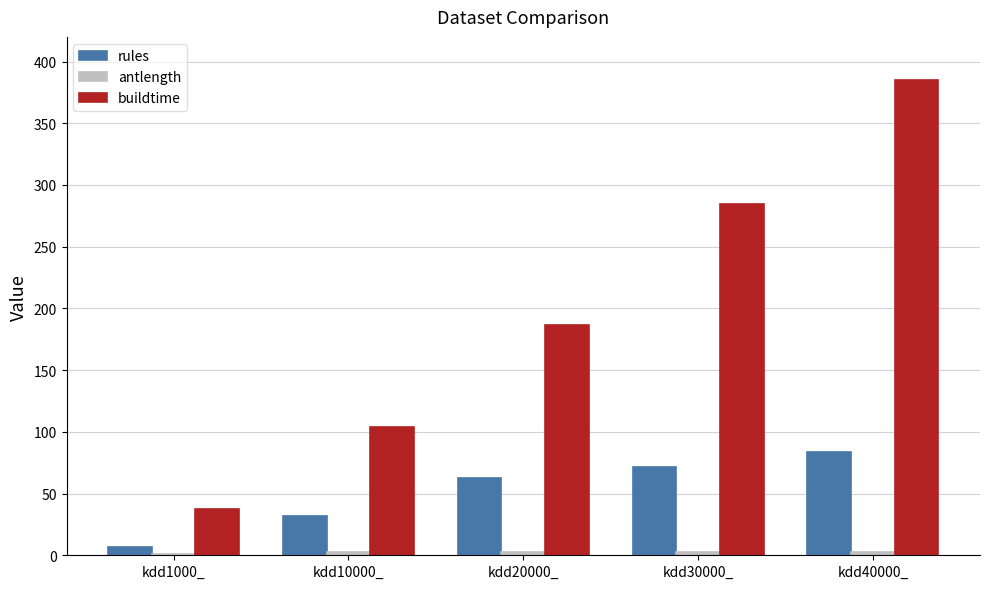

The buildtime series shows 86.0 at kdd20000_. True or false?

False